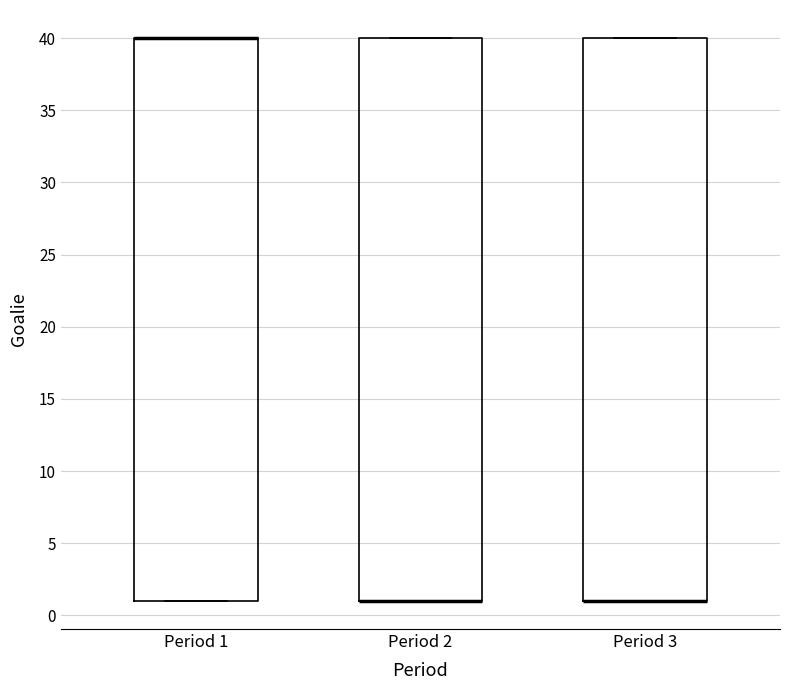

Reading left to right, transcribe this box plot: for each box, give where its median line is, the range the box spans, and where its two whiskers end, as read against the y-axis. The values are not printed on the chart, so give them approximately, as read against the axis.

Period 1: median 40 (drawn on the box's upper edge), box 1 to 40, whiskers 1 to 40
Period 2: median 1 (drawn on the box's lower edge), box 1 to 40, whiskers 1 to 40
Period 3: median 1 (drawn on the box's lower edge), box 1 to 40, whiskers 1 to 40